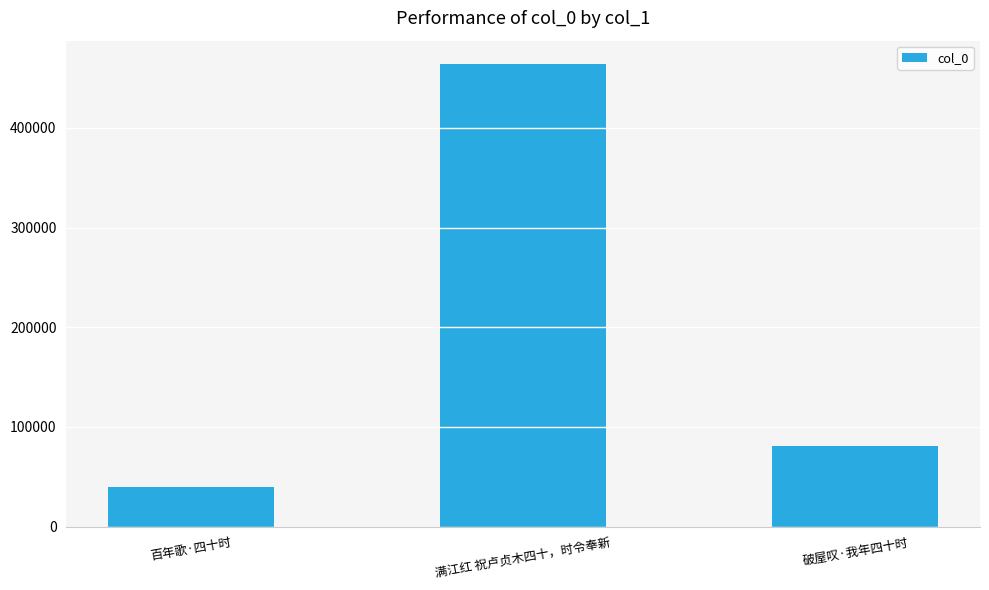

What is the change in value from 百年歌·四十时 to 满江红 祝卢贞木四十，时令奉新?

+424803